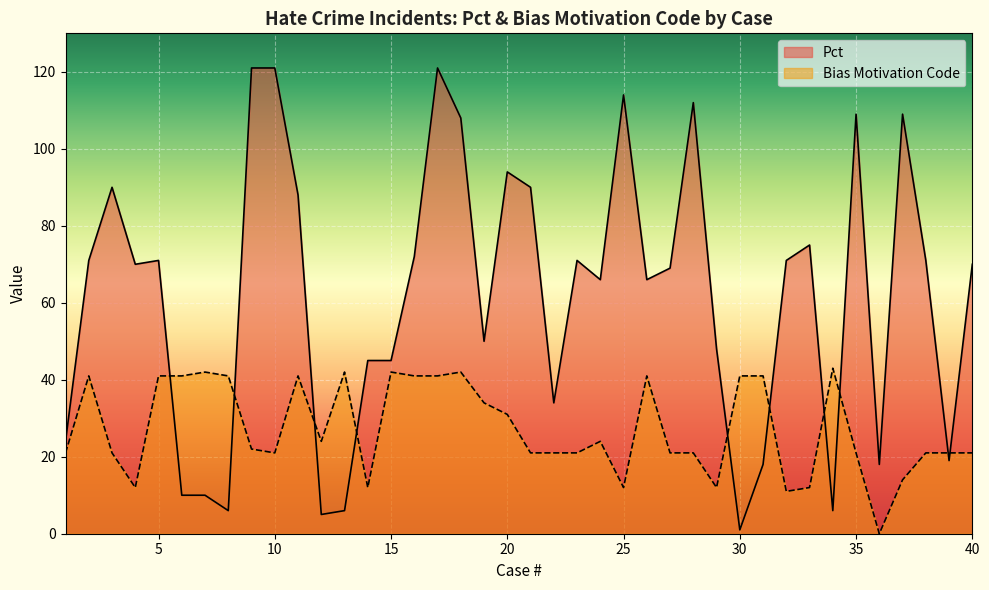

What is the value of the Bias Motivation Code point at the 11th from the left?

41